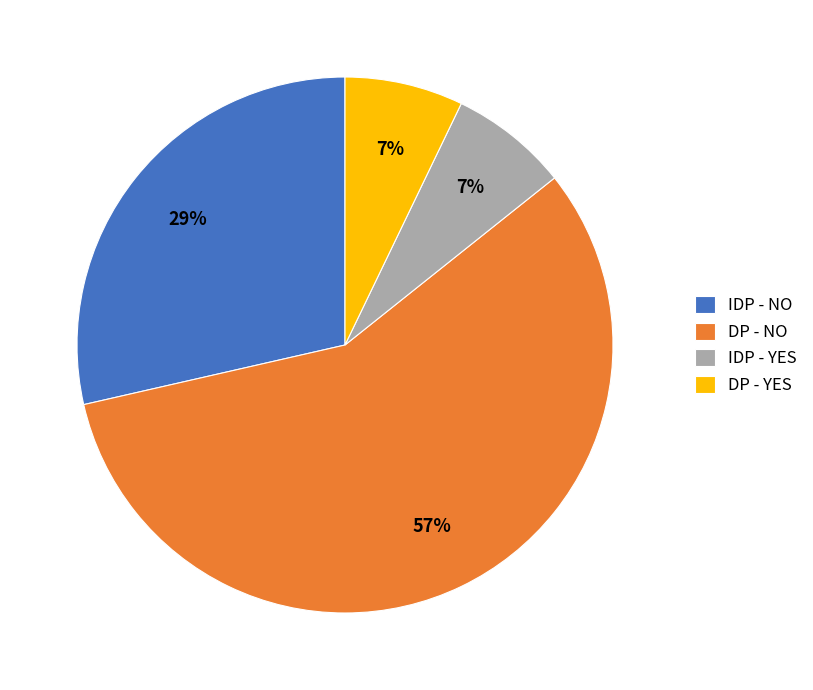

Do IDP - YES and IDP - NO together represent more than half of the pie?

No